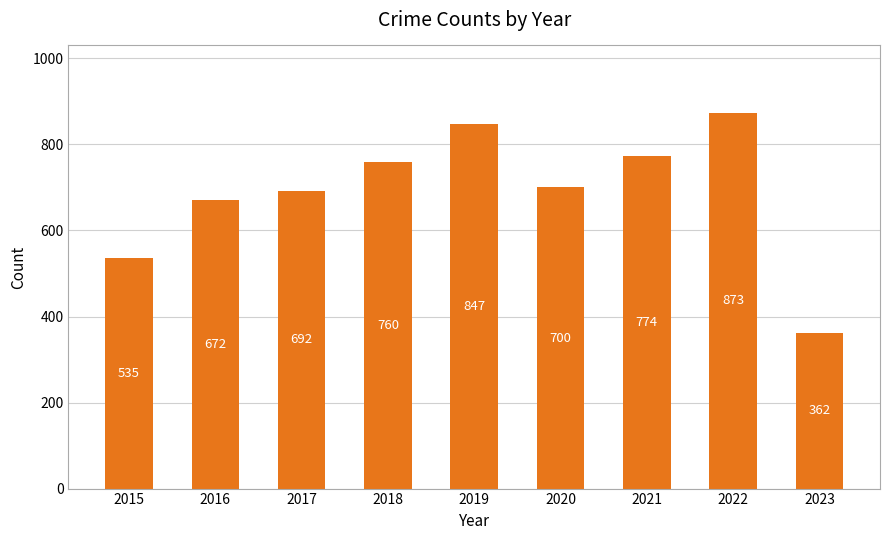

Is it true that the value at 2021 is 774?

True